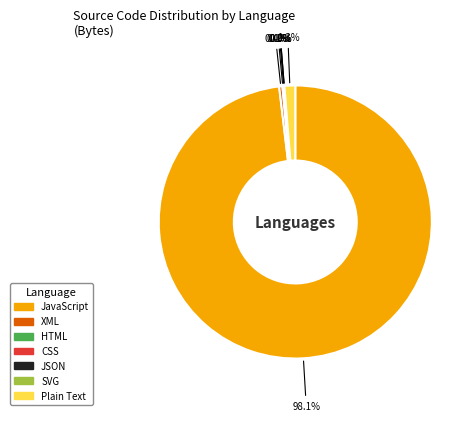

Which category accounts for the majority?

JavaScript